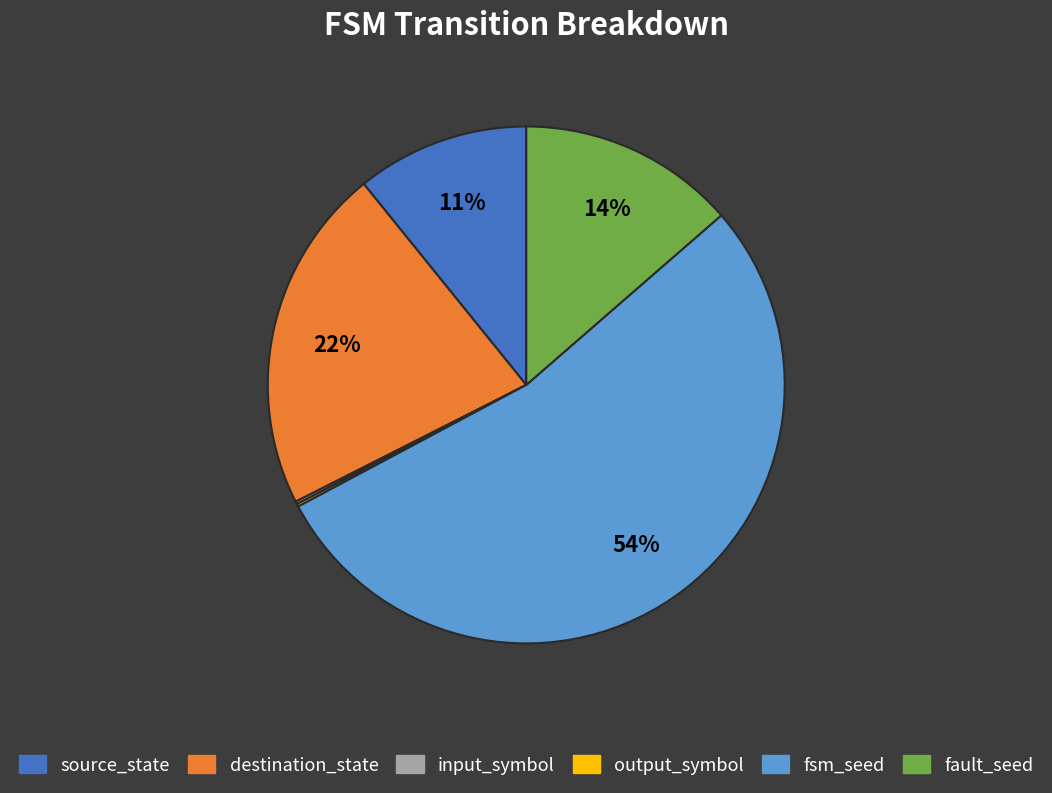

What is the ratio of the value at destination_state to the value at source_state?

2.0